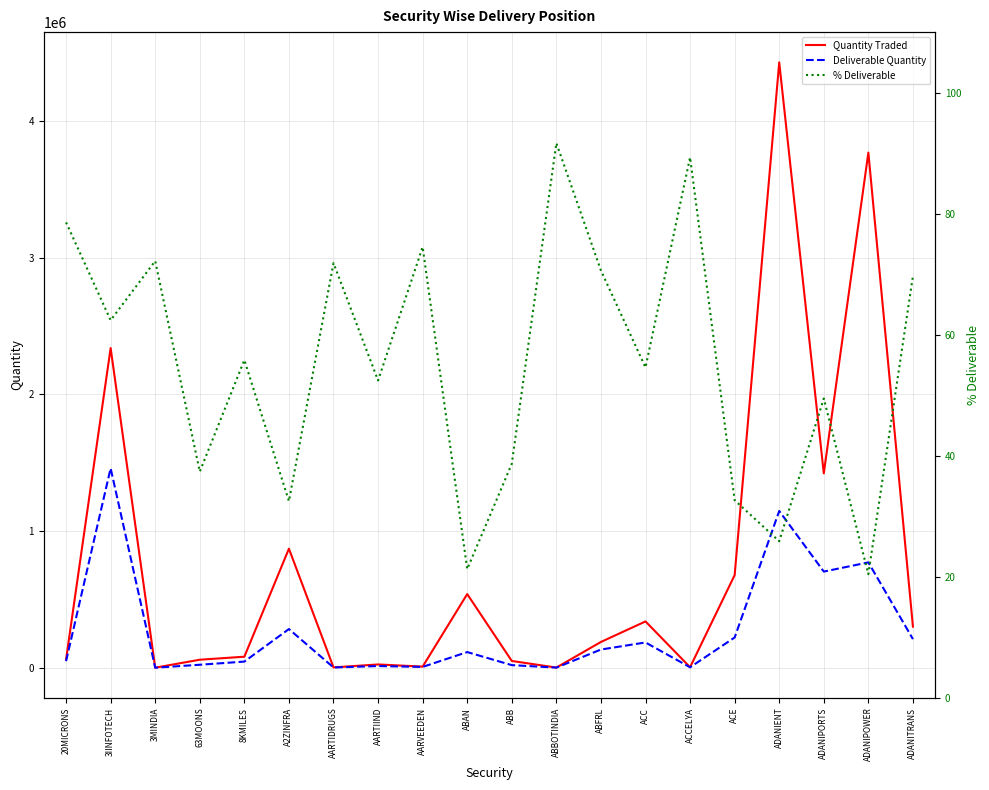

Which series changed the most between AARTIIND and ABFRL?

Quantity Traded